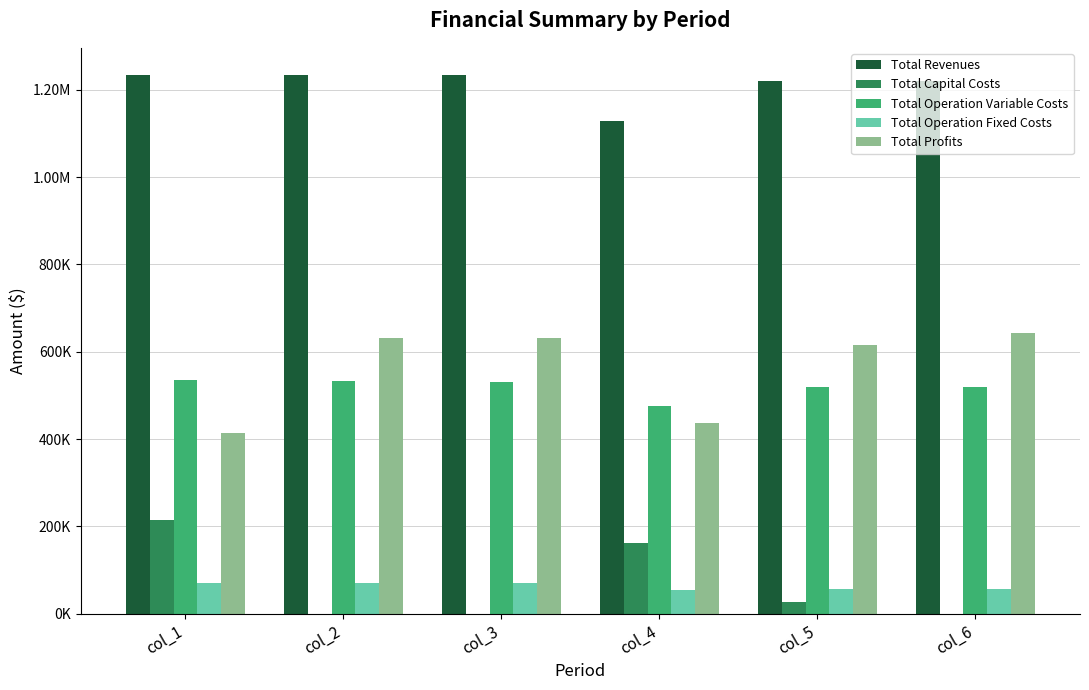

What is the difference between the maximum and minimum values in the Total Operation Fixed Costs series?

16477.5